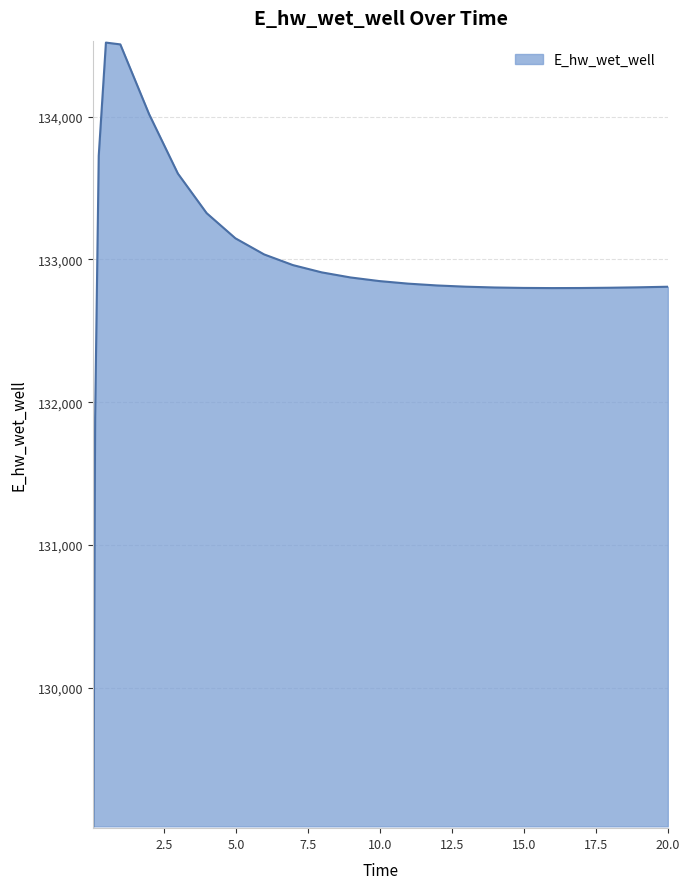

What is the difference between the maximum and minimum values?

5489.2